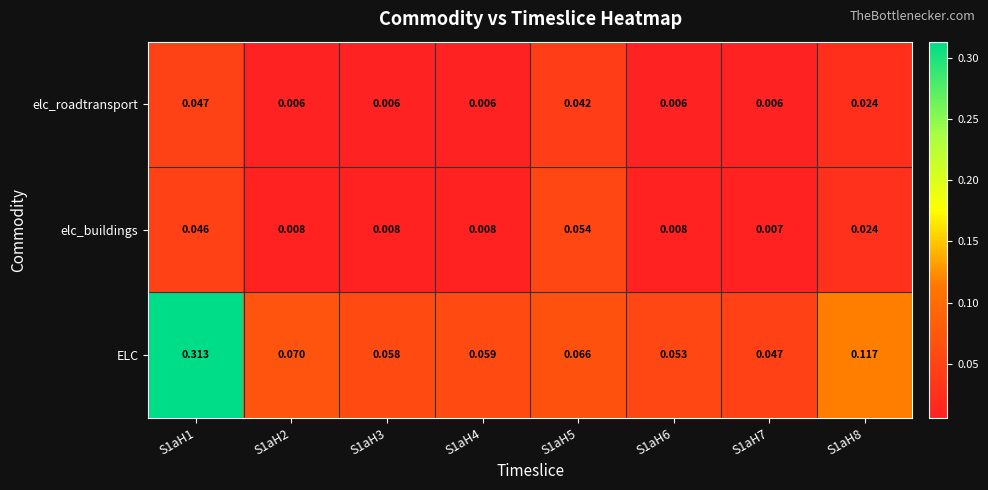

Rank the series at S1aH5 from lowest to highest value.

elc_roadtransport, elc_buildings, ELC